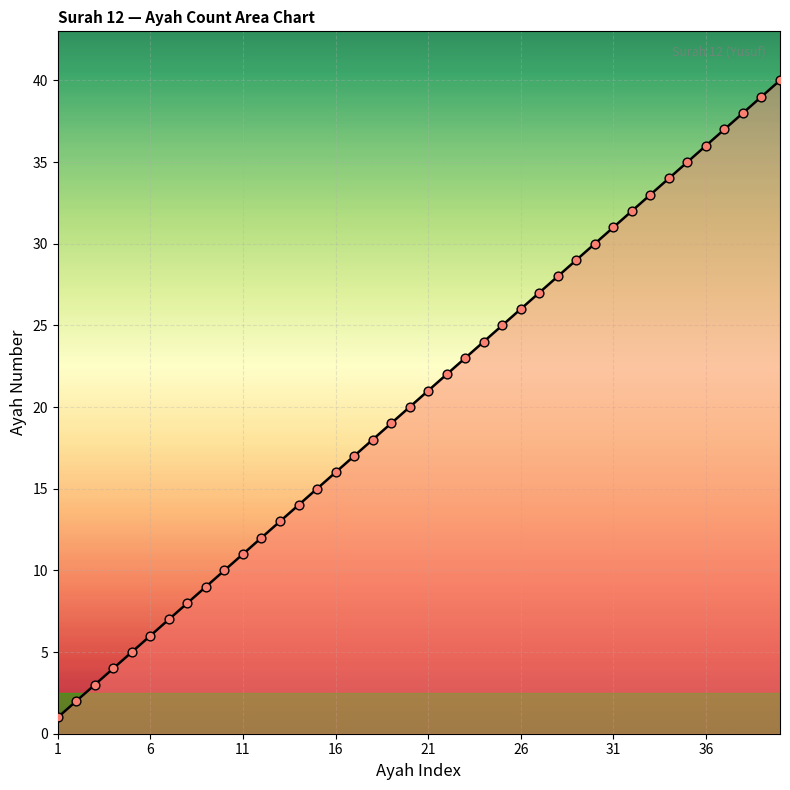

What is the difference between the maximum and minimum values?

39